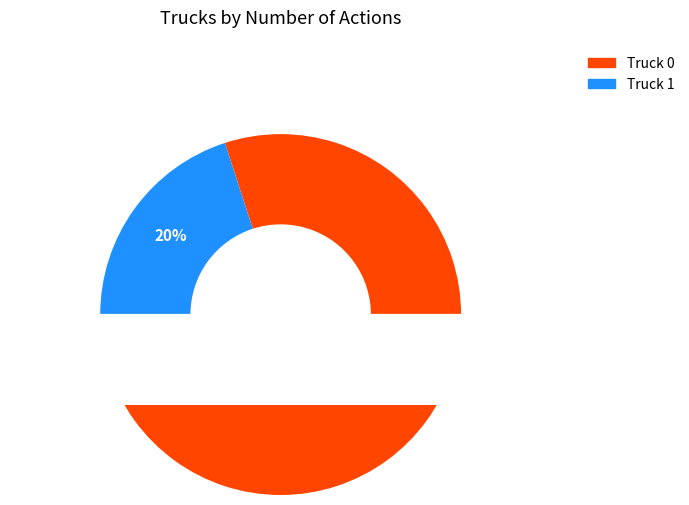

What is the majority slice?

Truck 0